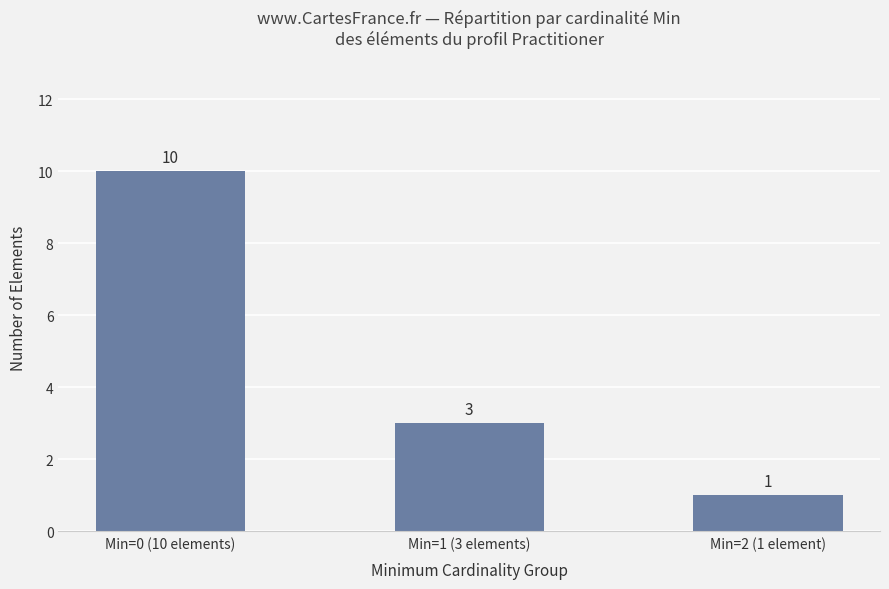

How many series are shown in this chart?

1